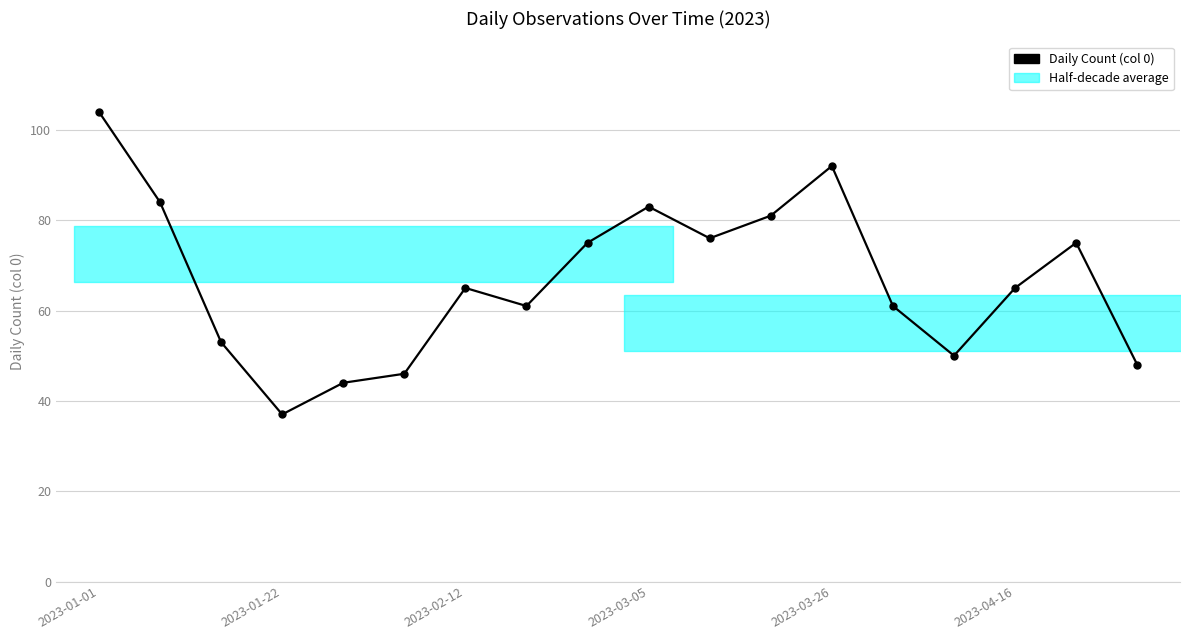

What is the smallest value displayed?

37